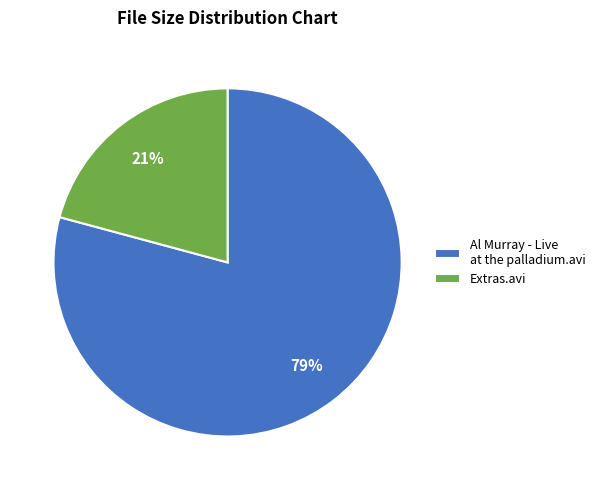

Is the sum of Extras.avi and Al Murray - Live at the palladium.avi greater than half?

Yes